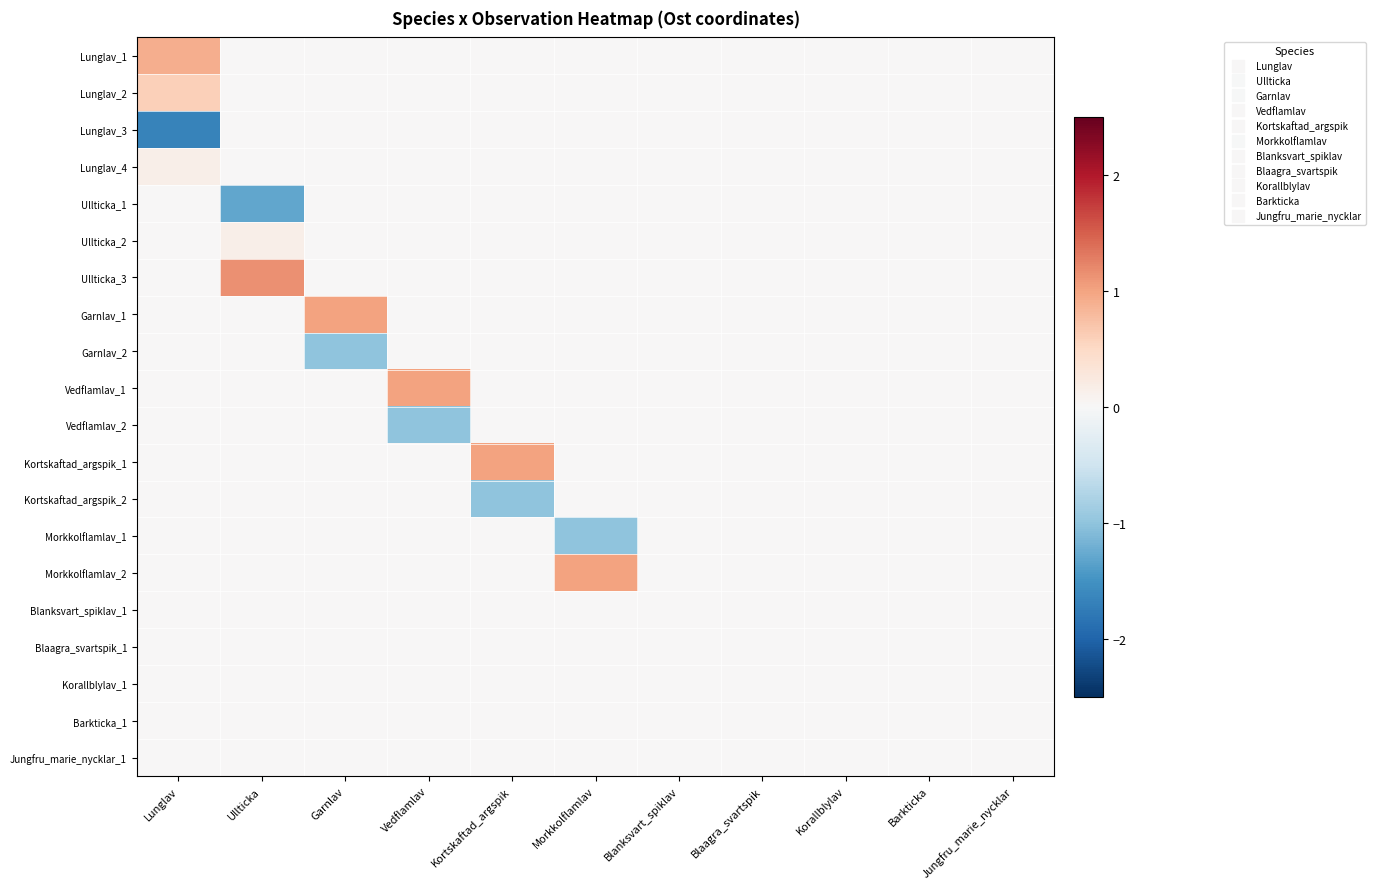

At which category is the sum across all series the highest?

Lunglav